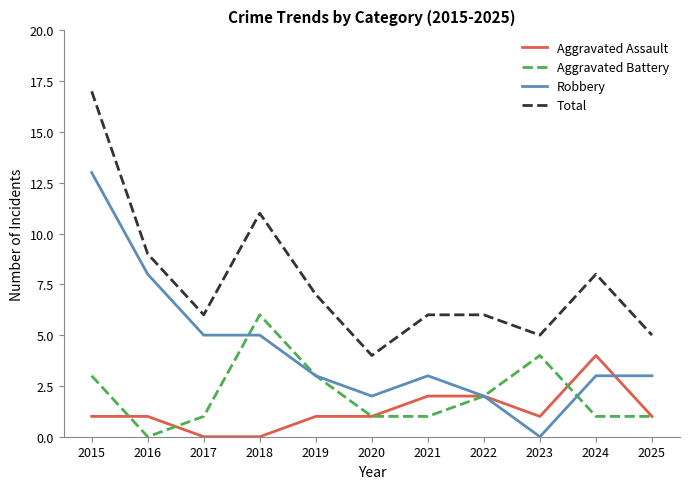

What is the spread (max minus min) of values at 2017?

6